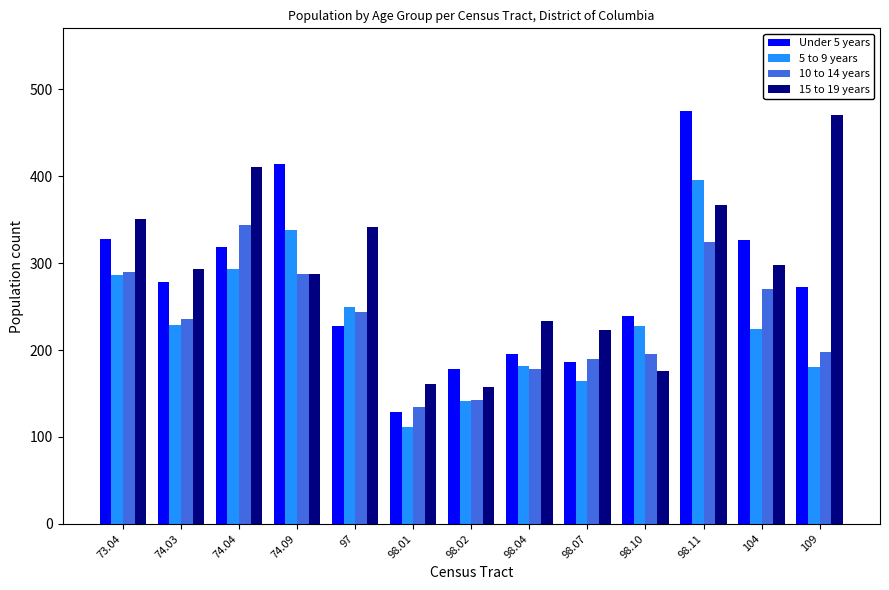

The 10 to 14 years series shows 143 at 98.02. True or false?

True